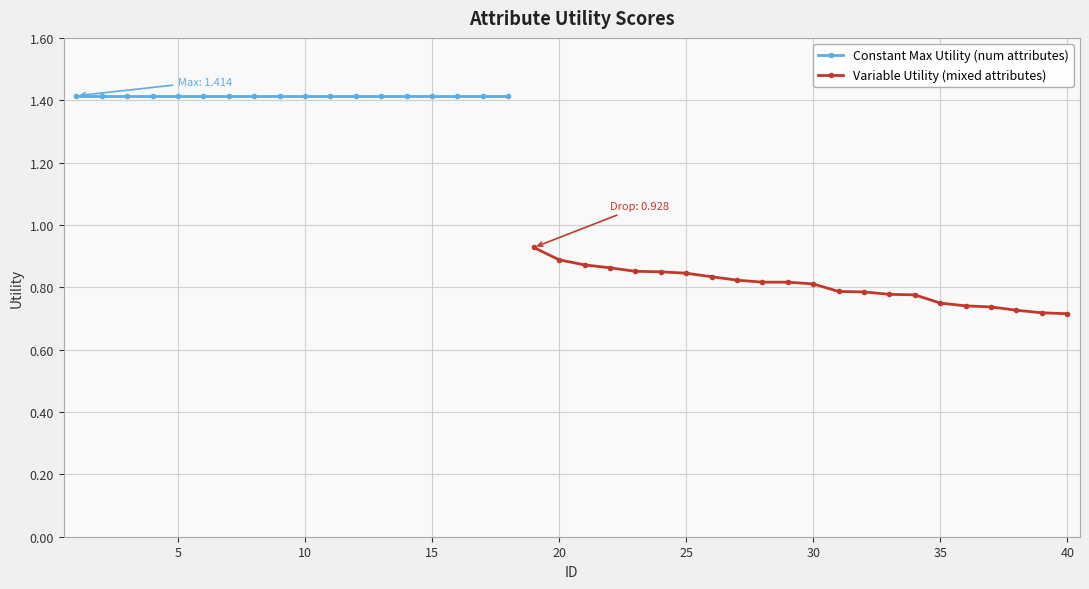

List the labels in order of value, largest first.

1, 2, 3, 4, 5, 6, 7, 8, 9, 10, 11, 12, 13, 14, 15, 16, 17, 18, 19, 20, 21, 22, 23, 24, 25, 26, 27, 28, 29, 30, 31, 32, 33, 34, 35, 36, 37, 38, 39, 40